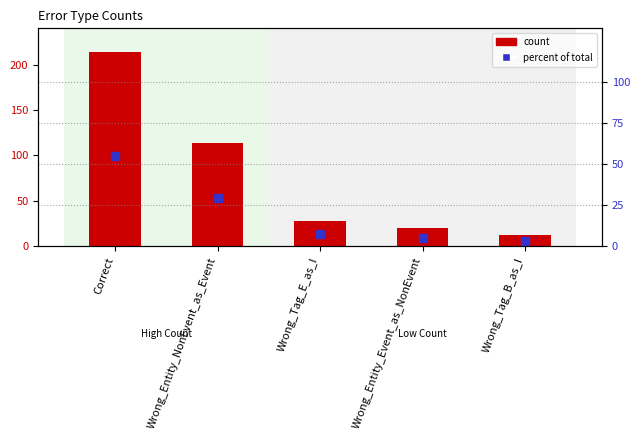

Which has a higher value, Wrong_Entity_NonEvent_as_Event or Wrong_Tag_E_as_I?

Wrong_Entity_NonEvent_as_Event